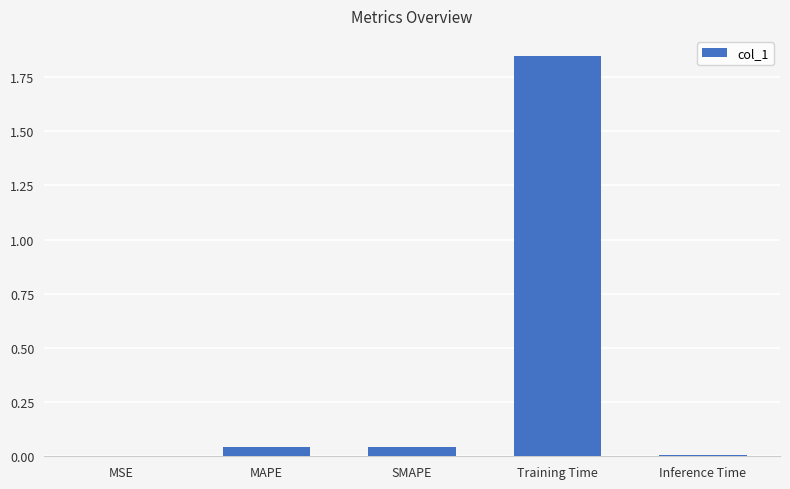

At which category does the chart reach its peak across all series?

Training Time